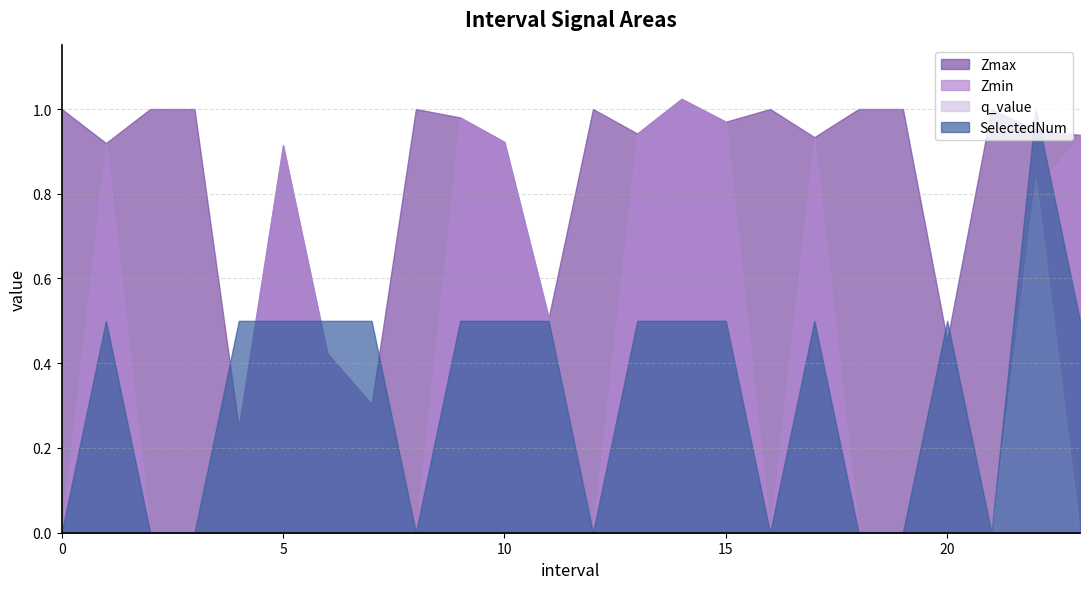

The Zmin series shows 0.4 at 9.0. True or false?

False